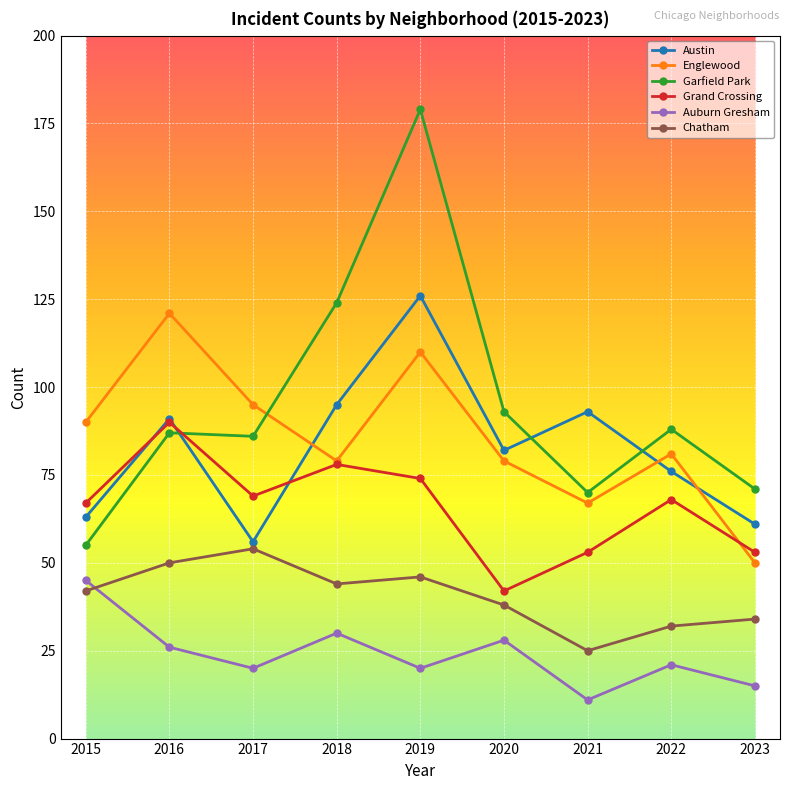

True or false: Austin has more than 2 points higher than both neighbors.

True